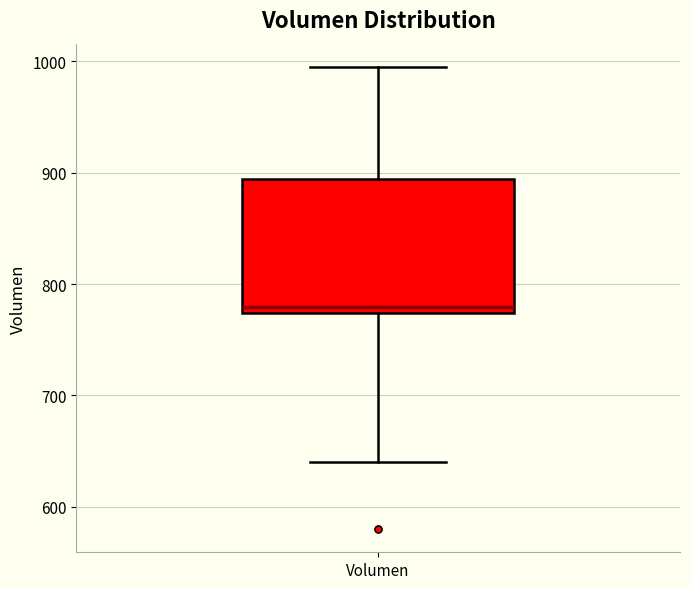

Transcribe this box plot: give where the median line is, the range the box spans, and where the two whiskers end, as read against the y-axis. The values are not printed on the chart, so give them approximately, as read against the axis.

median 780, box 770 to 890, whiskers 640 to 1000